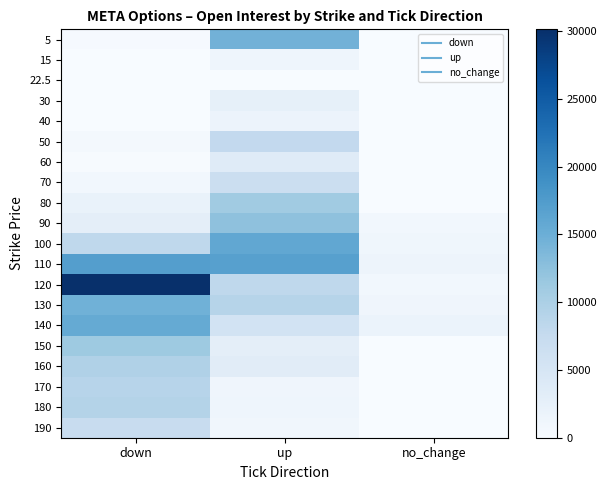

What is the spread (max minus min) of values at no_change?

1803